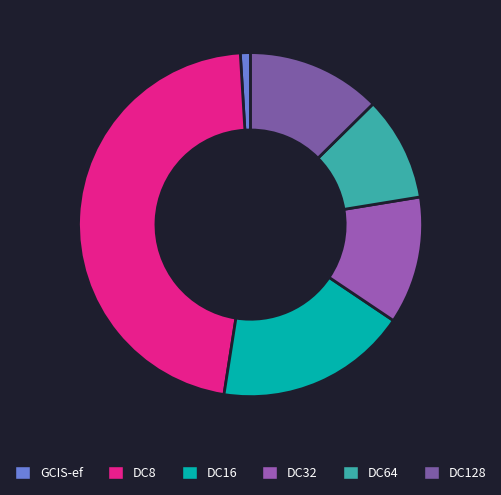

What is the ratio of the value at DC16 to the value at DC32?

1.5